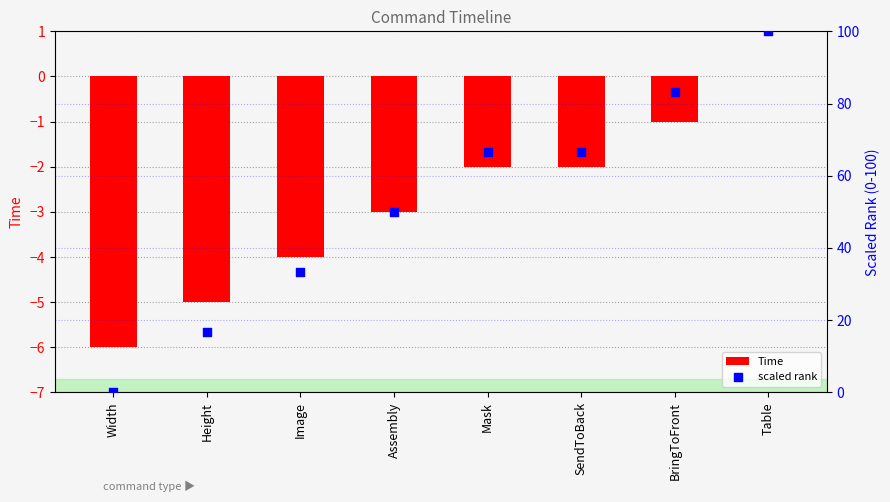

What are all the series names shown in the legend?

Time, scaled rank